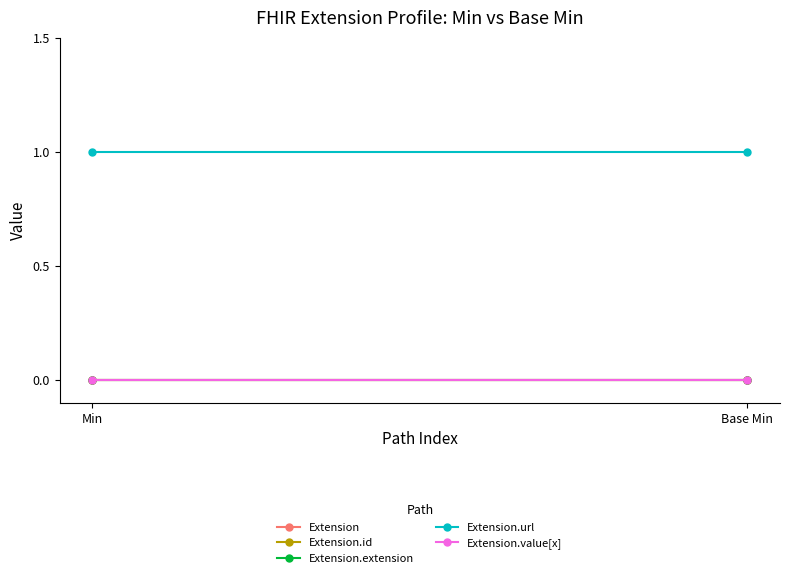

List the series in order of their peak value, highest first.

Extension.url, Extension, Extension.id, Extension.extension, Extension.value[x]